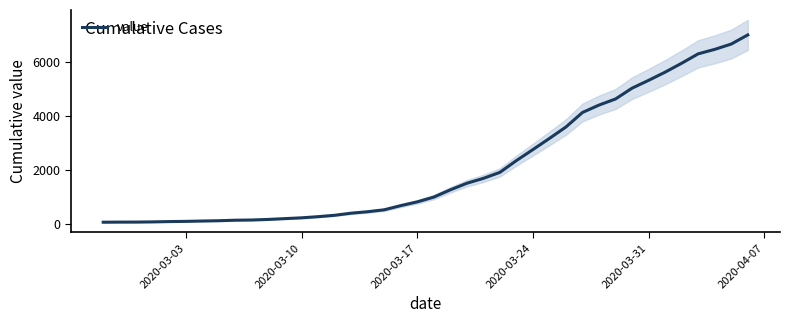

What is the maximum value for value?

6995